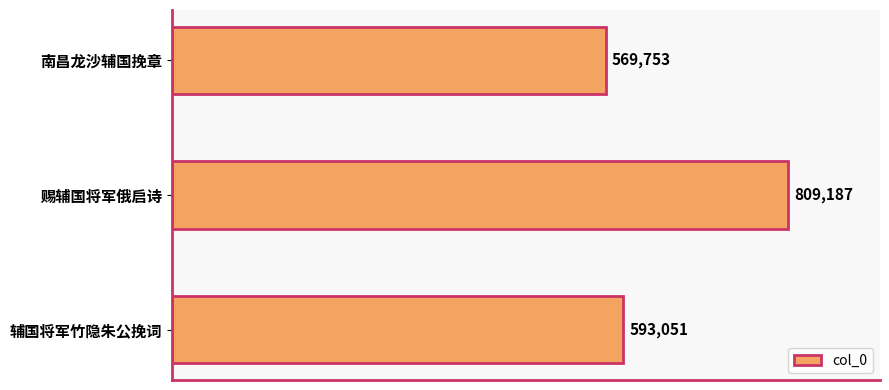

Which category has the highest value across all series?

赐辅国将军俄启诗